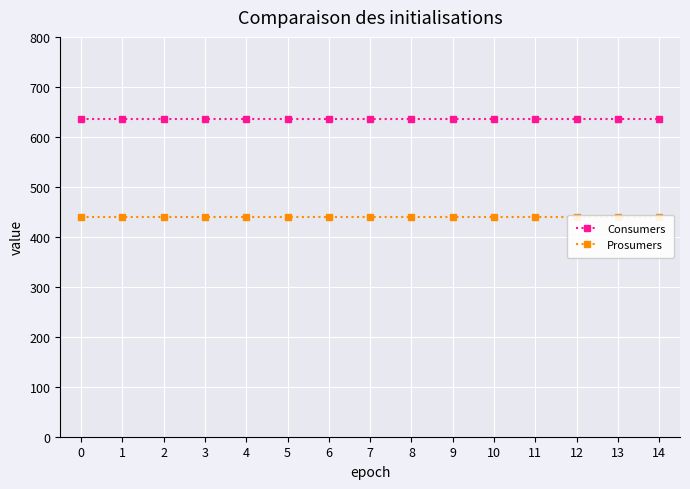

List the series in order of their overall mean, highest first.

Consumers, Prosumers